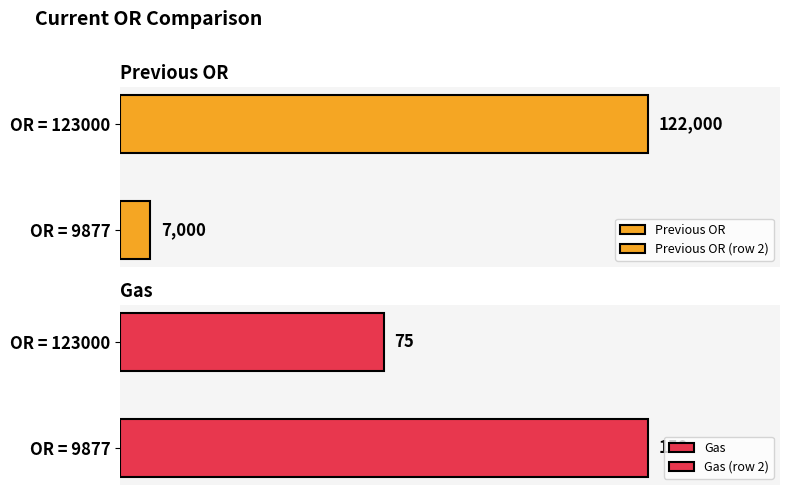

Rank the series by their maximum value, from highest to lowest.

Previous OR, Gas